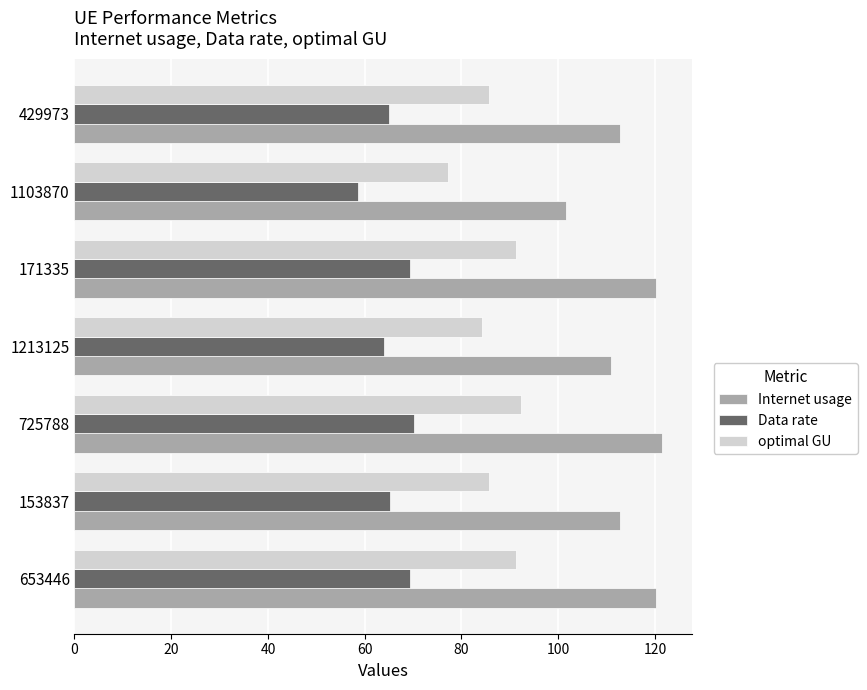

What is the difference between the second highest and minimum values in the Internet usage series?

18.6